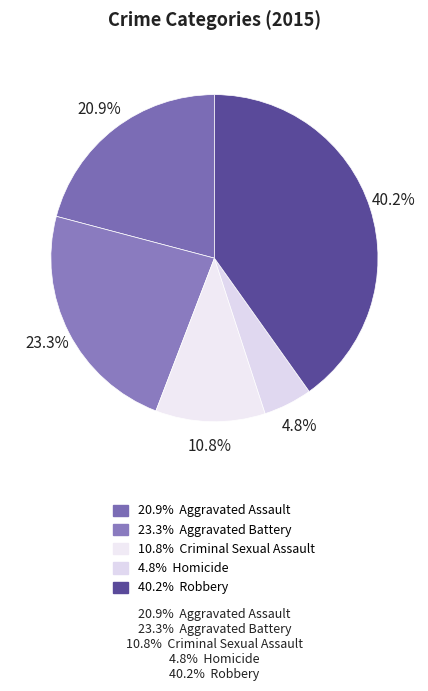

How many slices are in this pie chart?

5